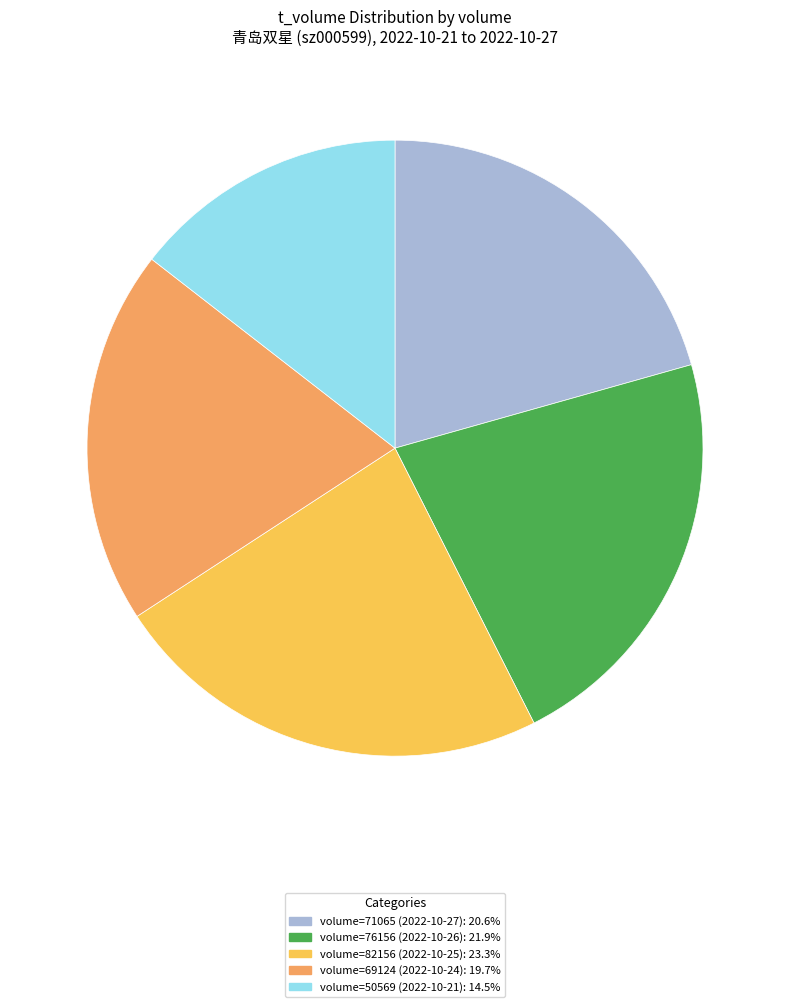

How many segments does this pie chart have?

5